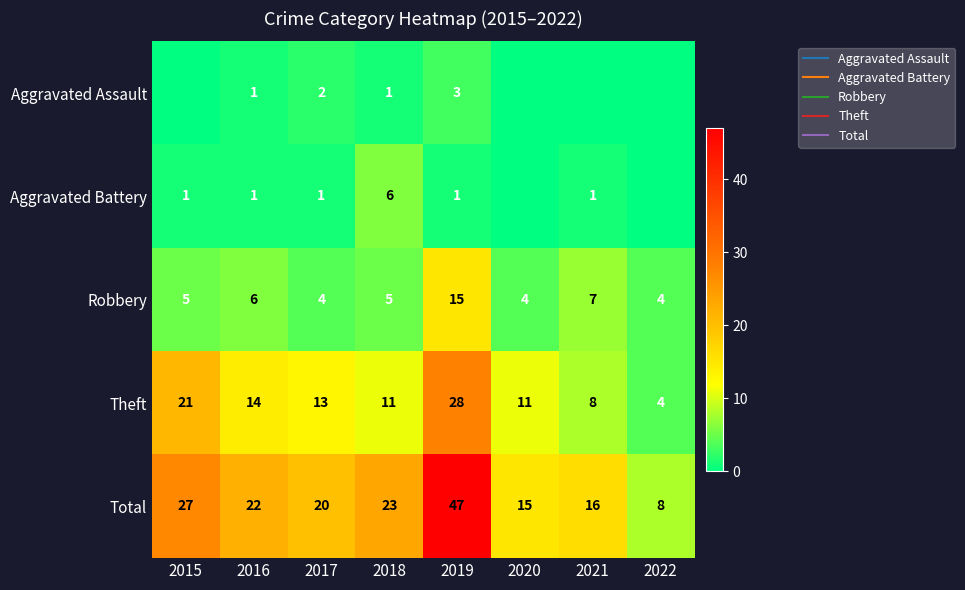

At which label does Robbery first exceed 5?

2016